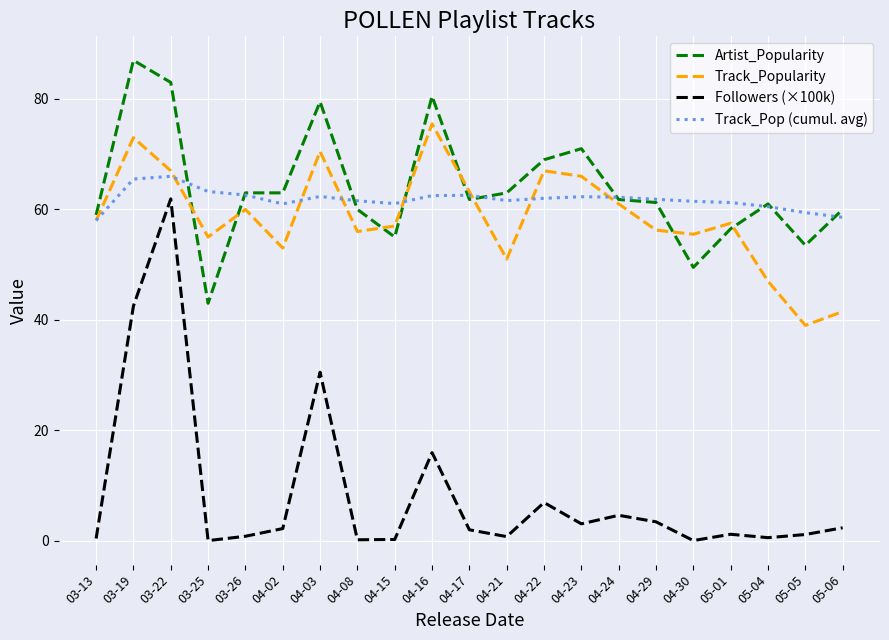

At which category does the chart reach its peak across all series?

03-19